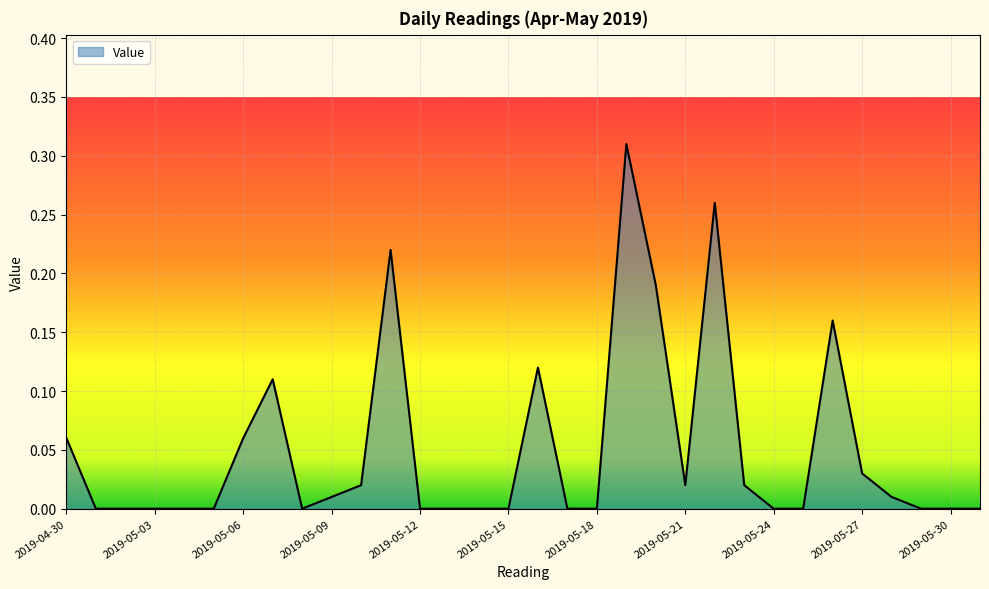

Does the chart have visible grid lines?

Yes